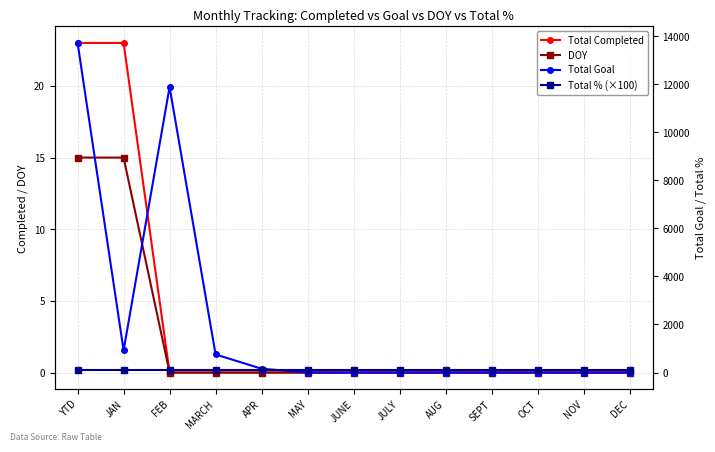

What are all the series names shown in the legend?

Total Completed, DOY, Total Goal, Total % (×100)